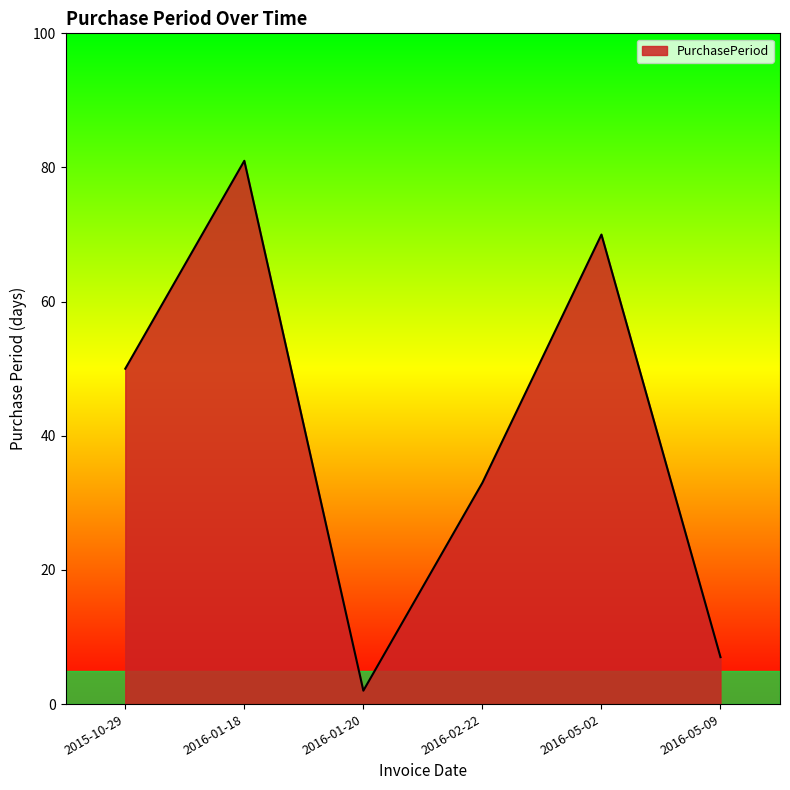

At which category does the data reach its first local valley?

2016-01-20